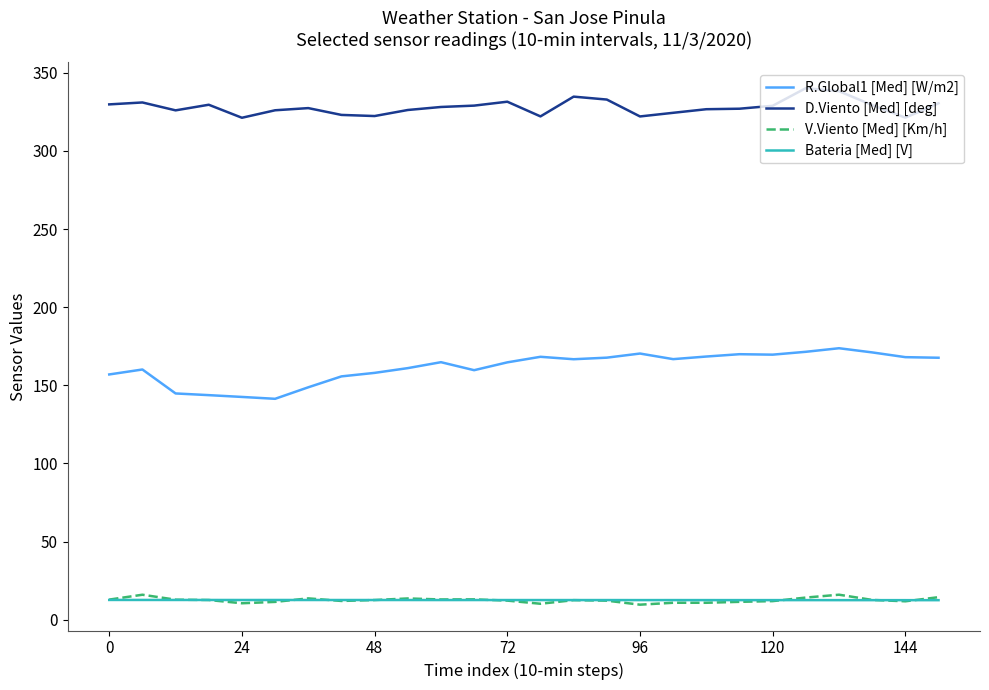

True or false: V.Viento [Med] [Km/h] and R.Global1 [Med] [W/m2] intersect in this chart.

False